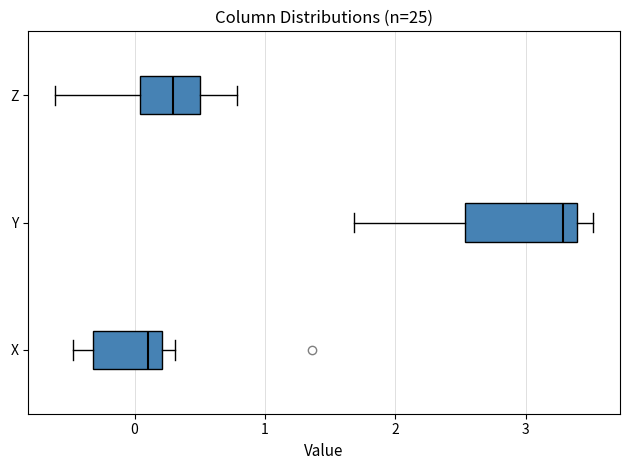

Reading bottom to top, transcribe this box plot: for each box, give where its median line is, the range the box spans, and where its two whiskers end, as read against the x-axis. The values are not printed on the chart, so give them approximately, as read against the axis.

X: median 0.1, box -0.3 to 0.2, whiskers -0.5 to 0.3
Y: median 3.3, box 2.5 to 3.4, whiskers 1.7 to 3.5
Z: median 0.3, box 0.0 to 0.5, whiskers -0.6 to 0.8